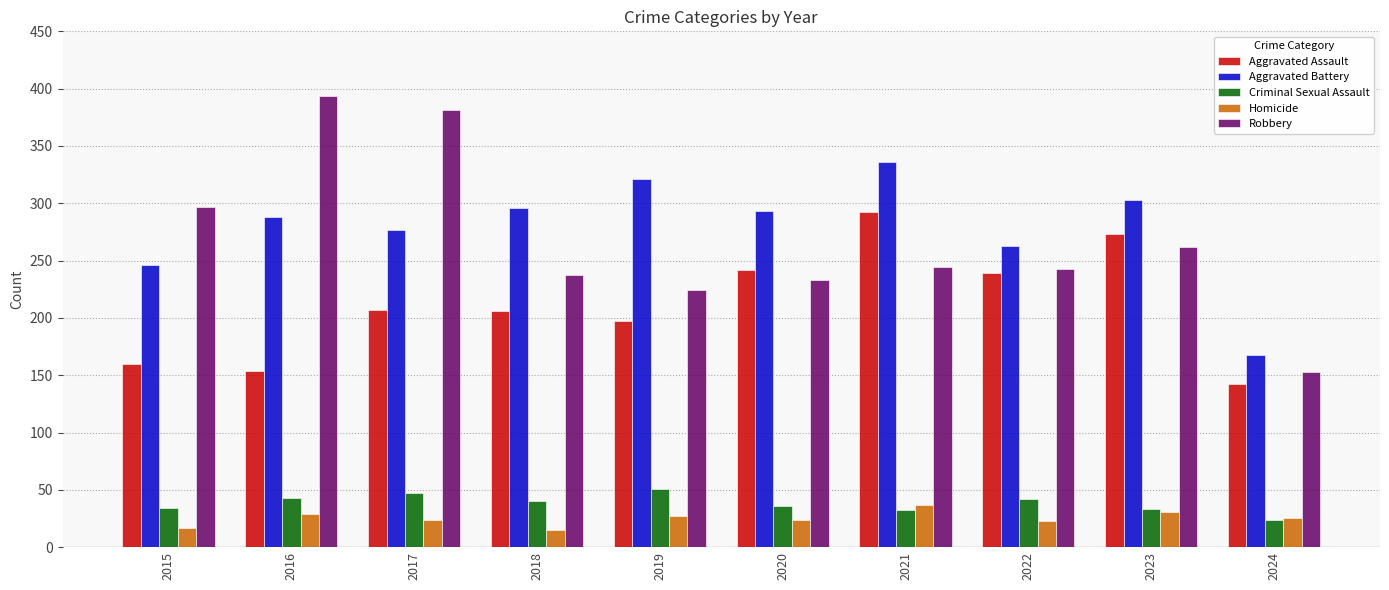

What are all the series names shown in the legend?

Aggravated Assault, Aggravated Battery, Criminal Sexual Assault, Homicide, Robbery